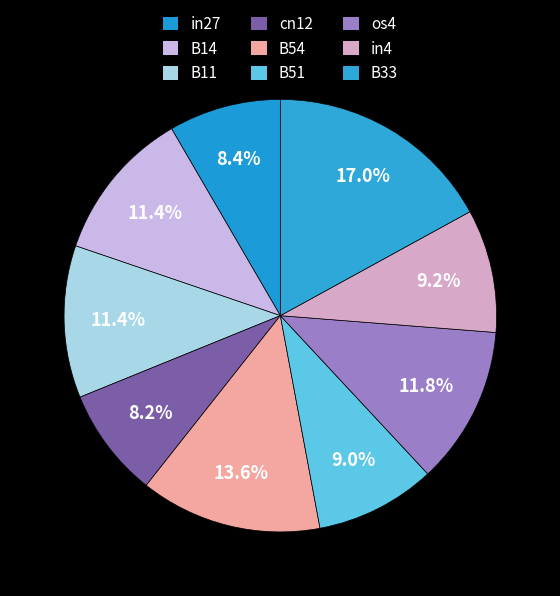

To the nearest percent, what portion does B11 represent?

11%